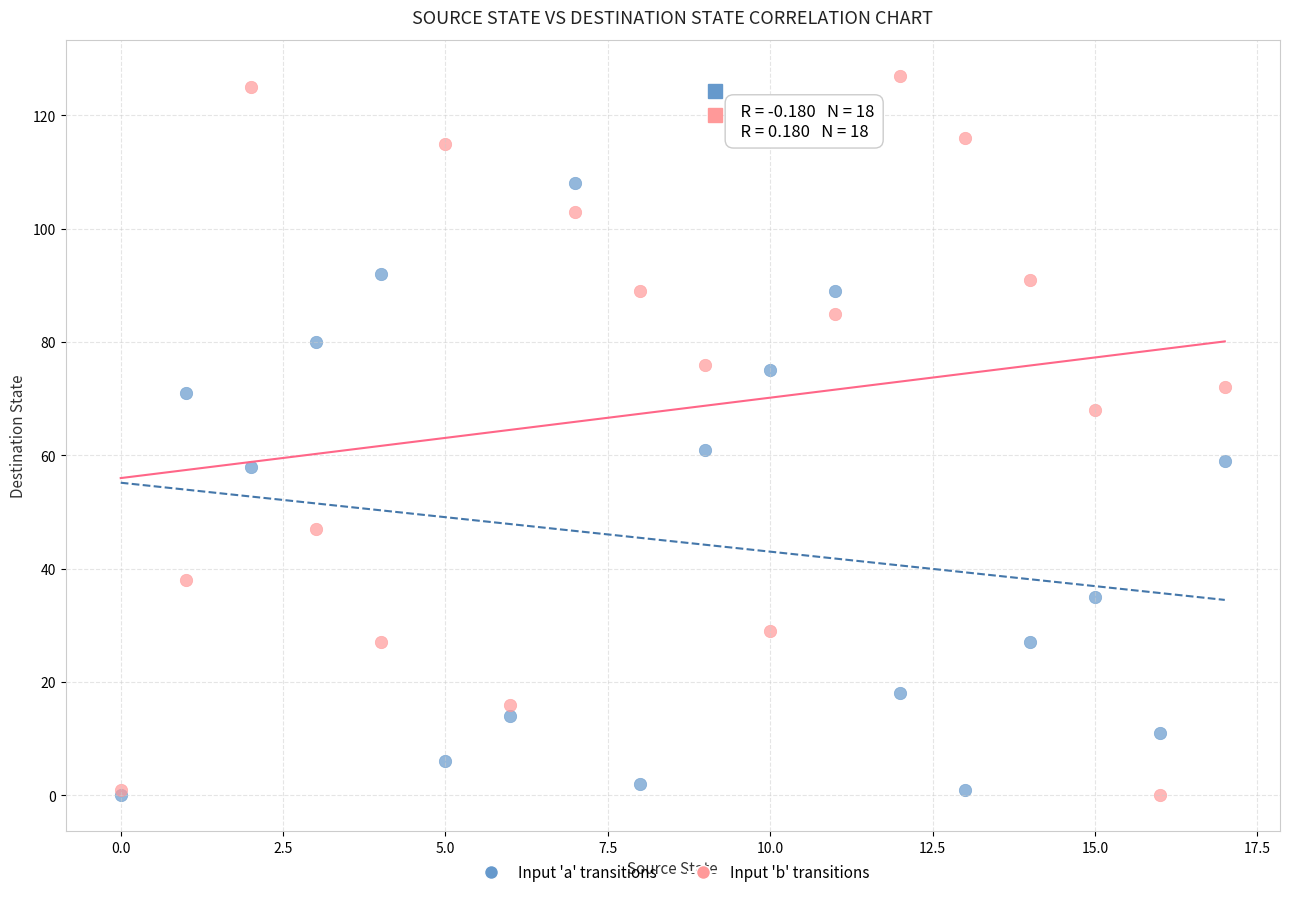

Across all series, what Y value is closest to 63?

61